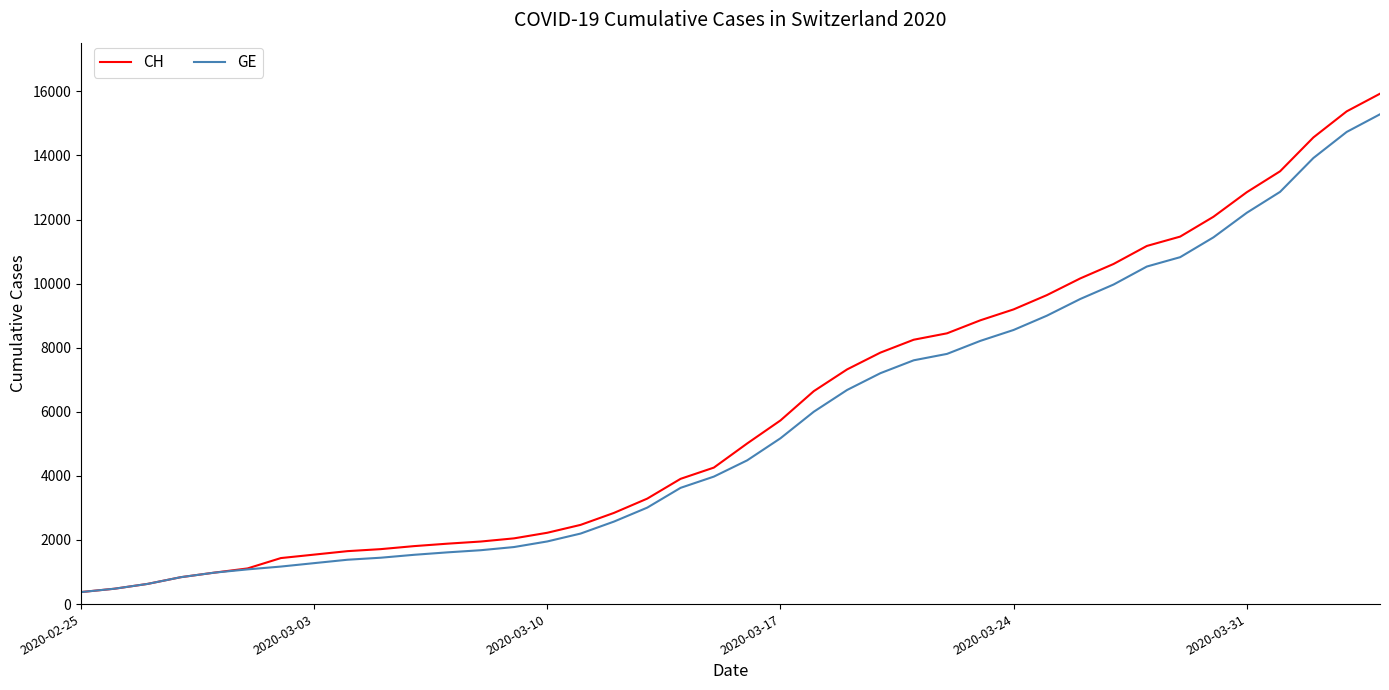

Which series has the largest range (max minus min)?

CH